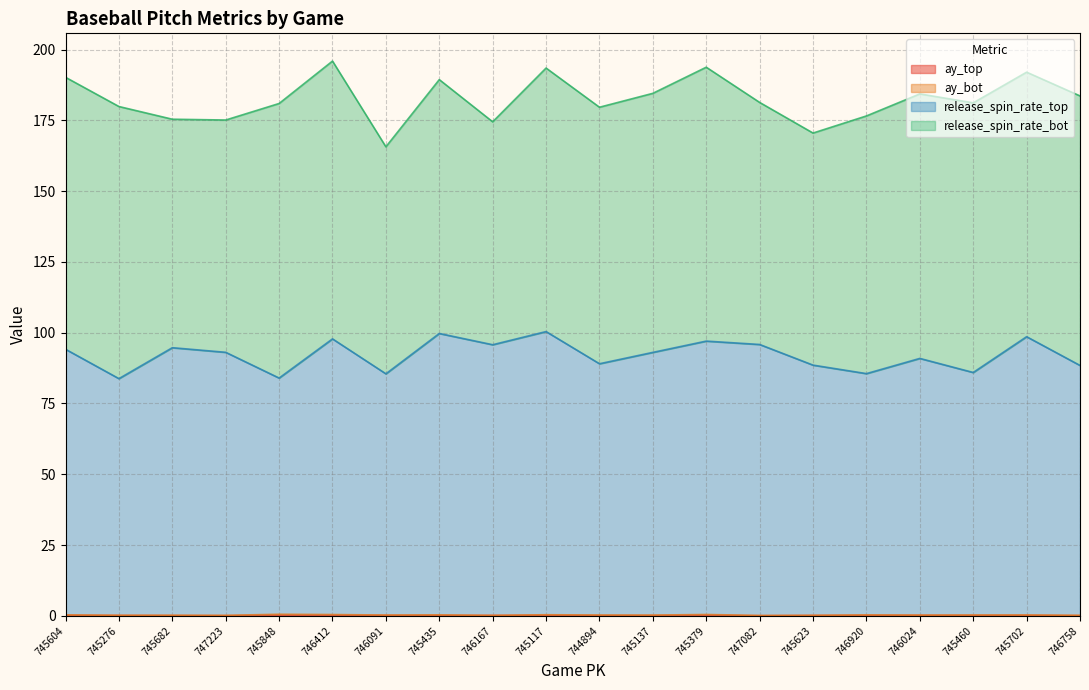

What is the label of the 10th point from the left?

745117